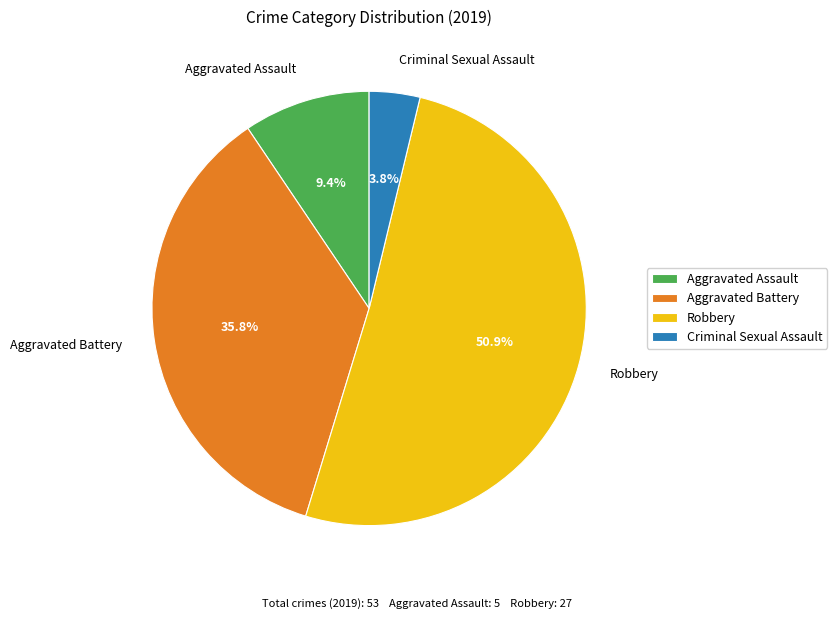

Is the sum of Aggravated Battery and Criminal Sexual Assault greater than half?

No